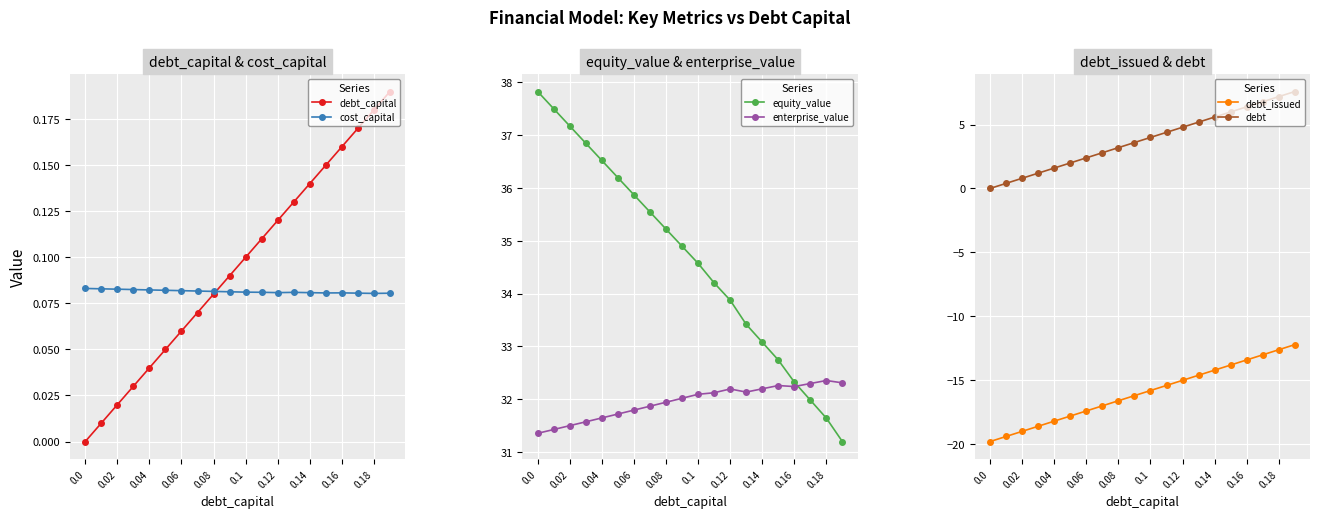

Is it true that enterprise_value equals 32.4 at 0.18?

True